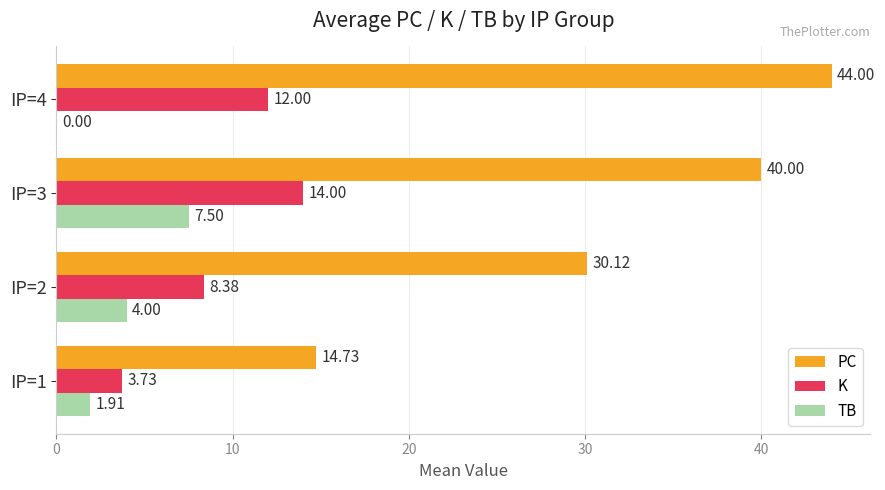

Which series has the largest total across all categories?

PC